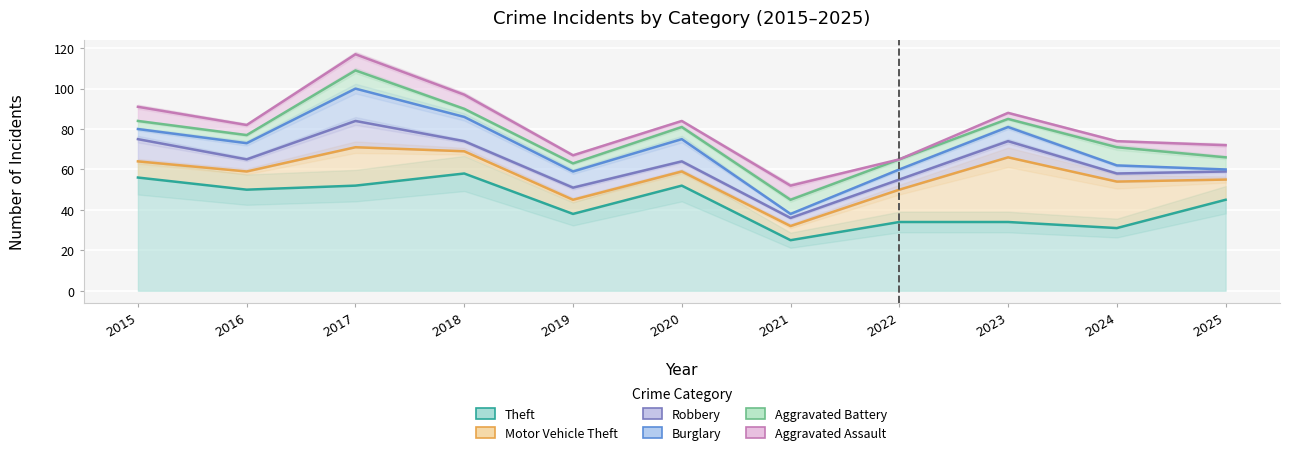

What is the value of the Theft point at the 6th from the left?

52